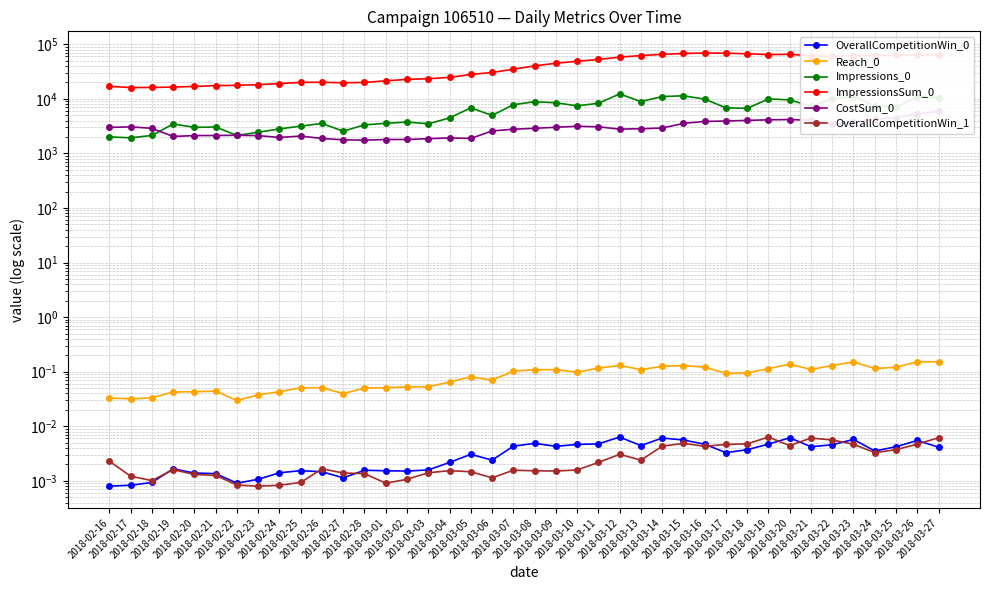

Which category has the highest value across all series?

2018-03-16